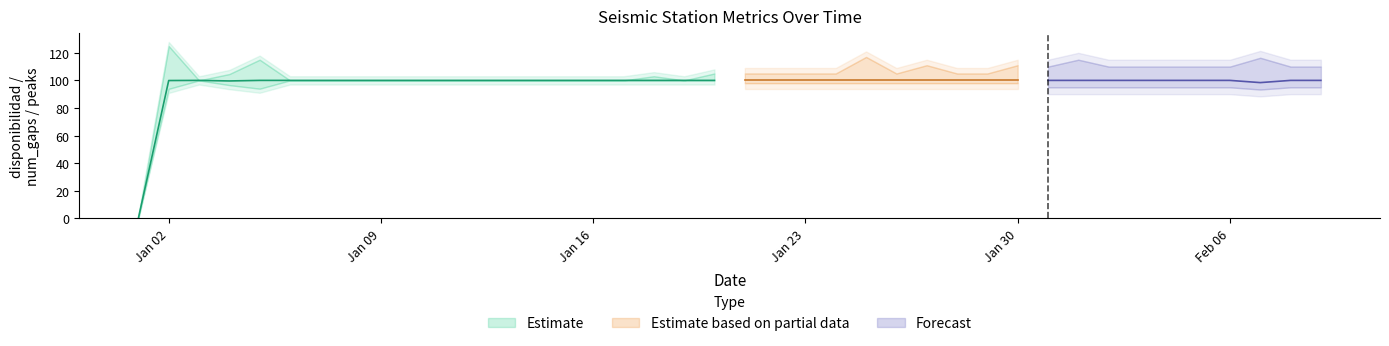

Does the chart display data point markers on the line(s)?

No